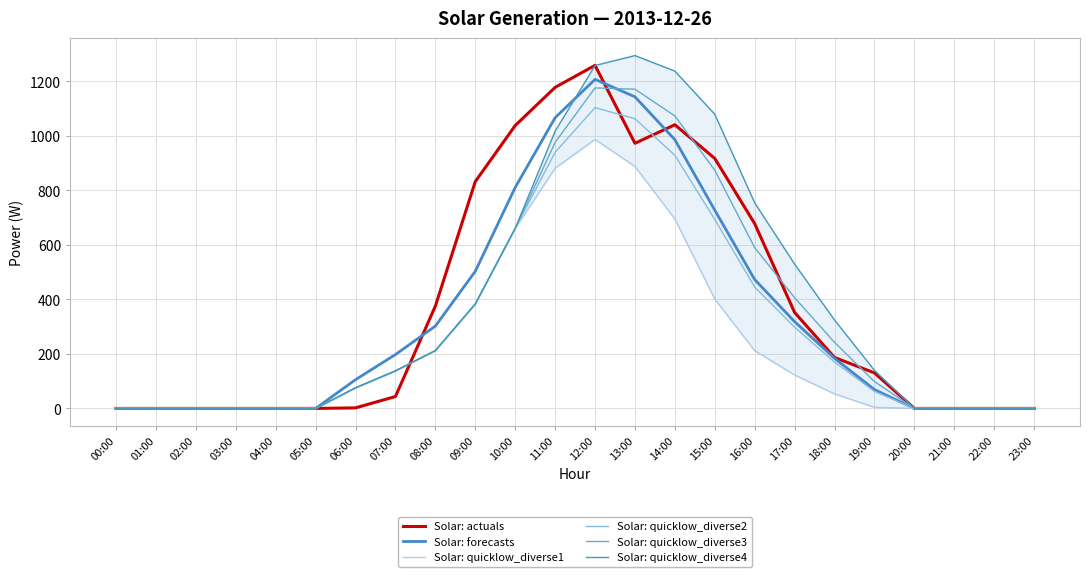

How many data points in Solar: quicklow_diverse1 are less than 75?

12